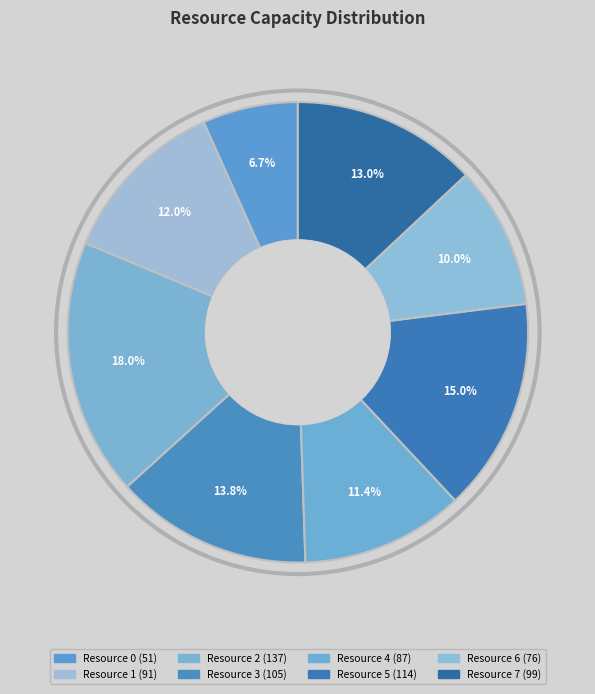

How many slices are in this pie chart?

8